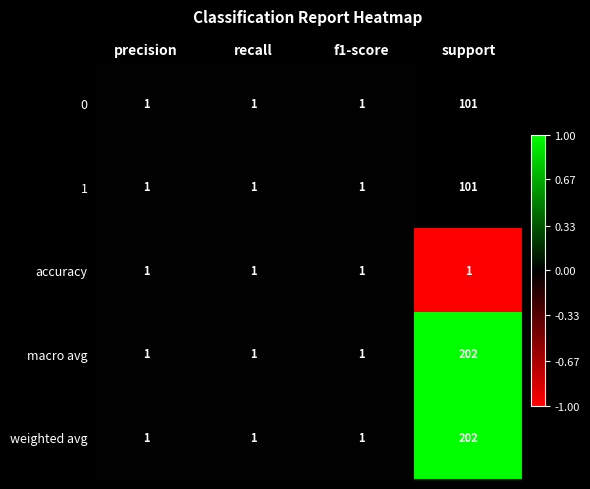

Reading left to right, list all the values displayed in this chart.

0: precision=1	recall=1	f1-score=1	support=101
1: precision=1	recall=1	f1-score=1	support=101
accuracy: precision=1	recall=1	f1-score=1	support=1
macro avg: precision=1	recall=1	f1-score=1	support=202
weighted avg: precision=1	recall=1	f1-score=1	support=202